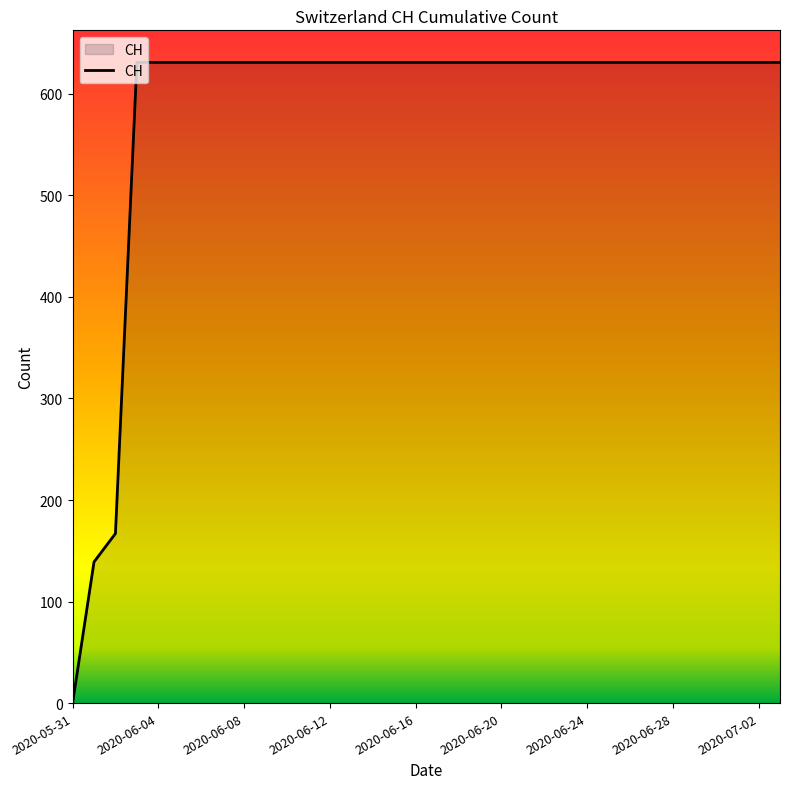

What is the difference between the maximum and minimum values?

631